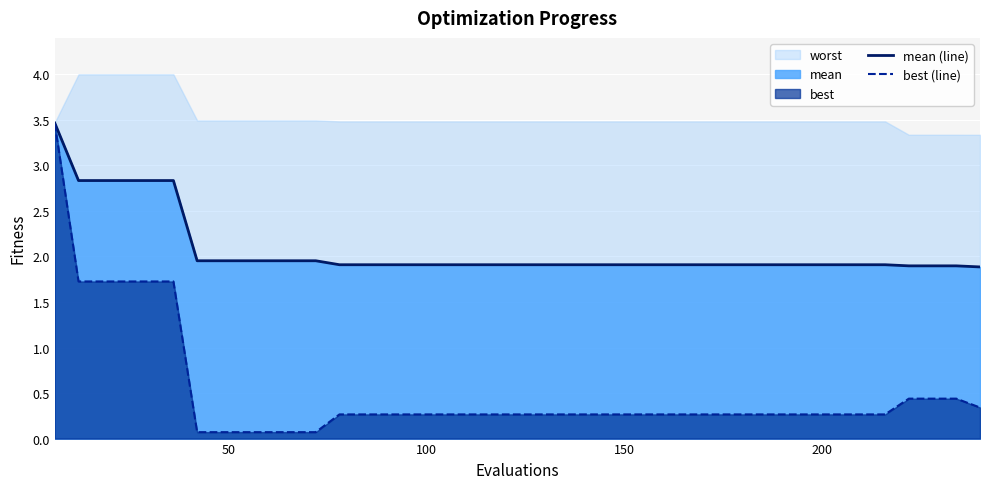

True or false: best (line) and mean (line) cross at least once.

False